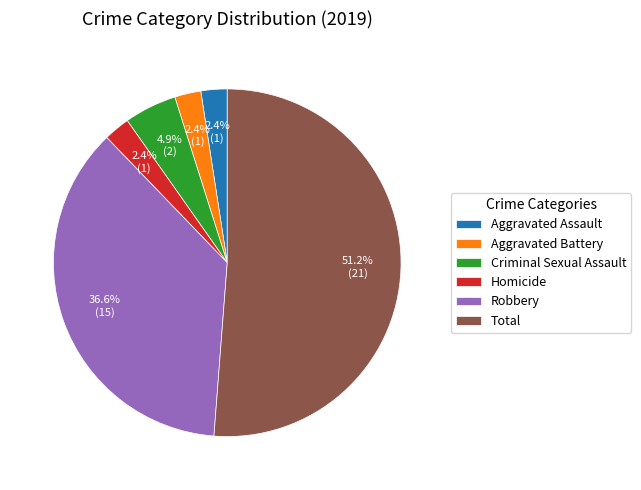

How many segments does this pie chart have?

6